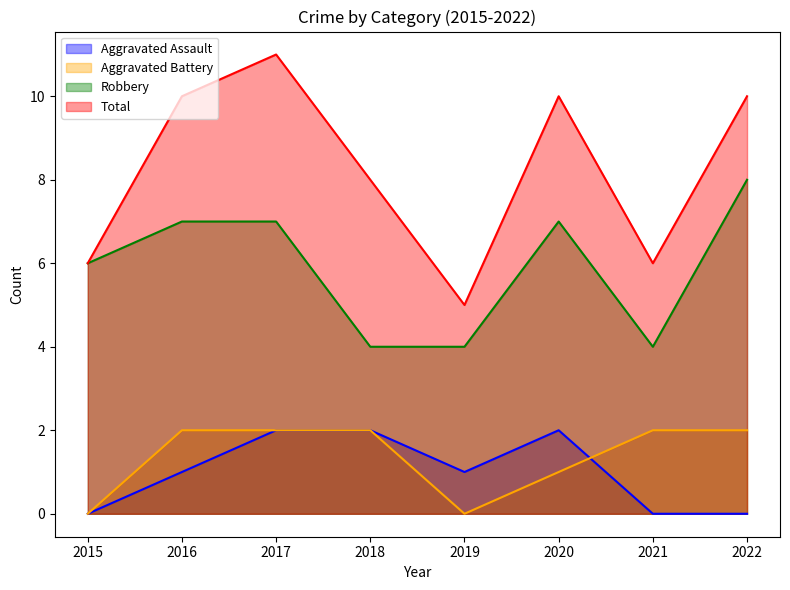

True or false: Aggravated Battery and Total intersect in this chart.

False